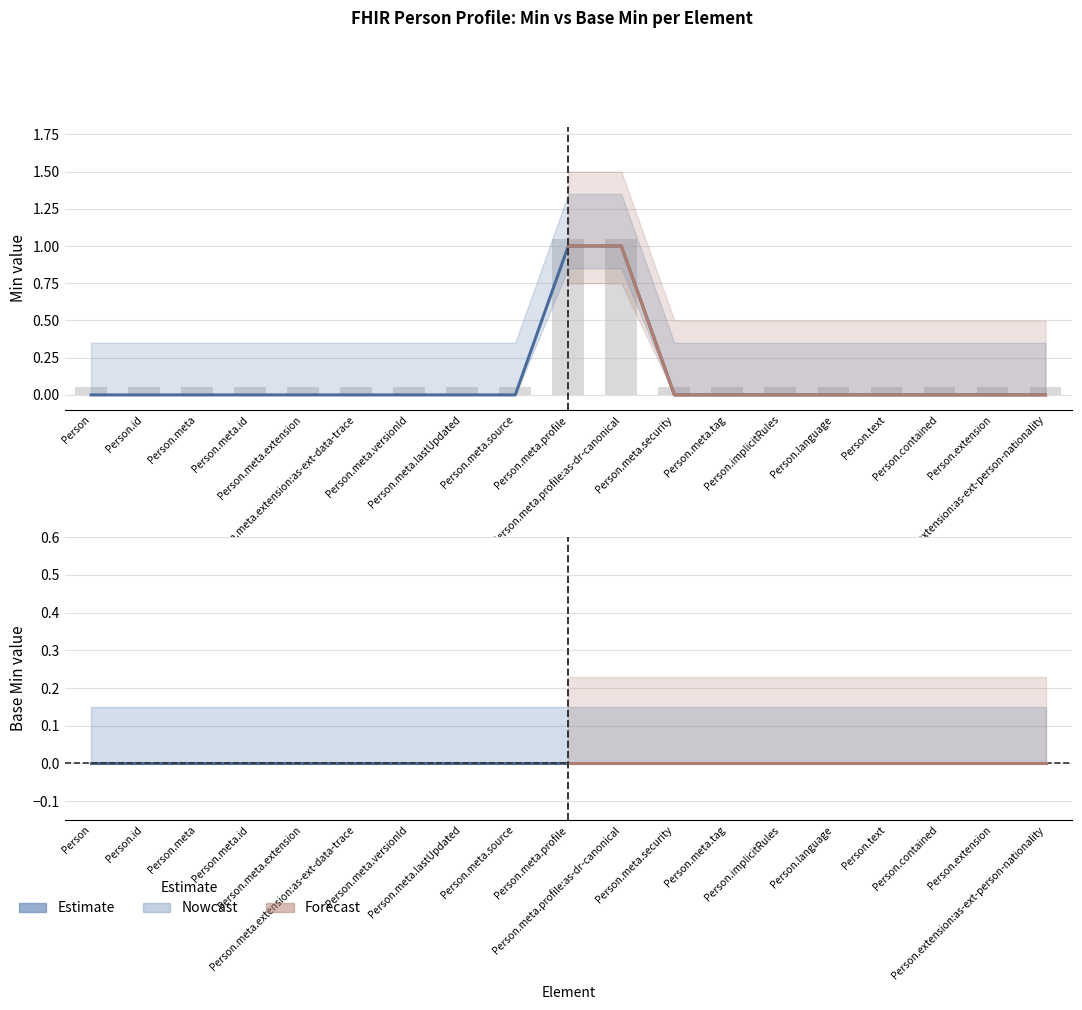

Rank the categories by value from lowest to highest.

Person, Person.id, Person.meta, Person.meta.id, Person.meta.extension, Person.meta.extension:as-ext-data-trace, Person.meta.versionId, Person.meta.lastUpdated, Person.meta.source, Person.meta.security, Person.meta.tag, Person.implicitRules, Person.language, Person.text, Person.contained, Person.extension, Person.extension:as-ext-person-nationality, Person.meta.profile, Person.meta.profile:as-dr-canonical